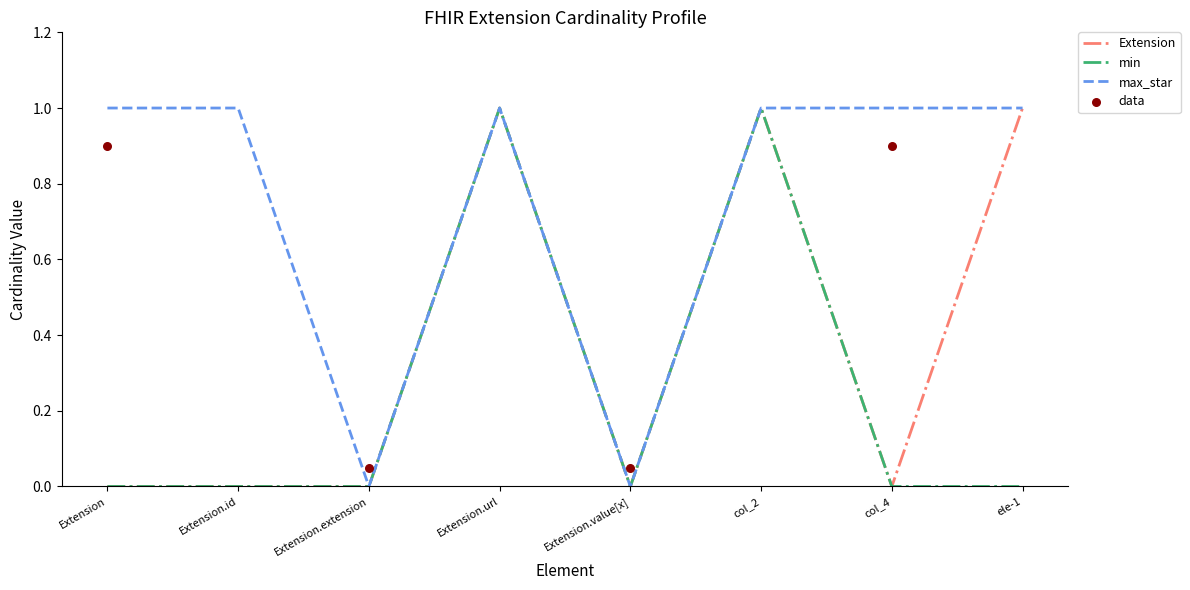

Which series contains the highest Y value?

Extension